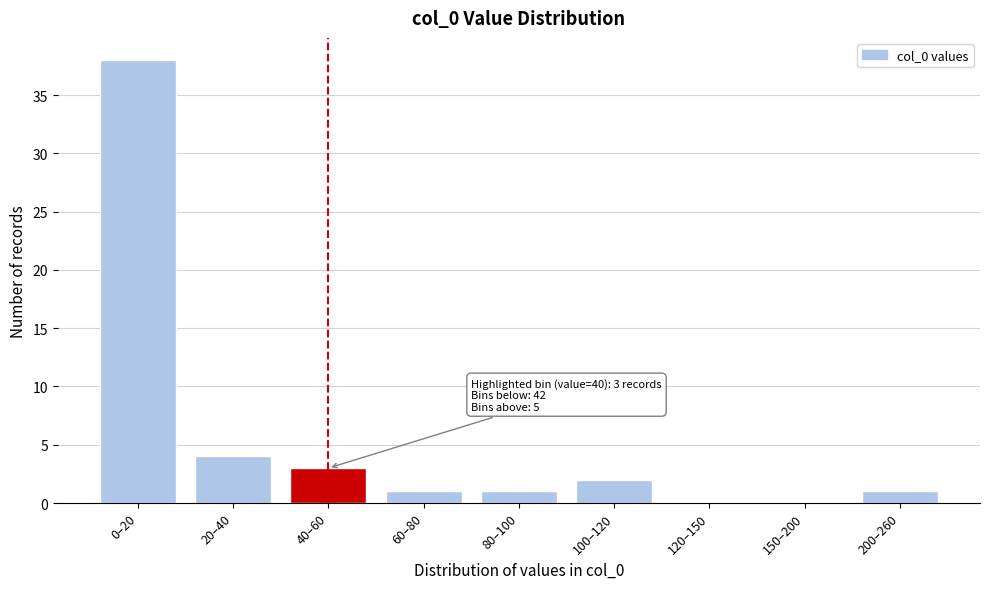

Reading left to right, list all the values displayed in this chart.

0–20=38	20–40=4	40–60=3	60–80=1	80–100=1	100–120=2	120–150=0	150–200=0	200–260=1